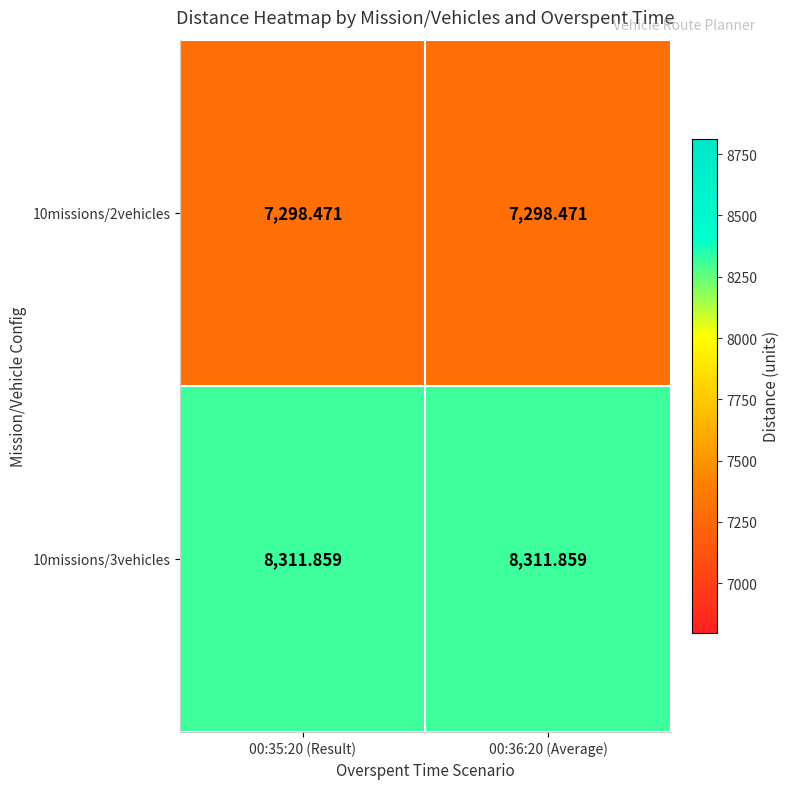

Is the value of 10missions/2vehicles at 00:36:20 (Average) greater than the value of 10missions/3vehicles at 00:35:20 (Result)?

No